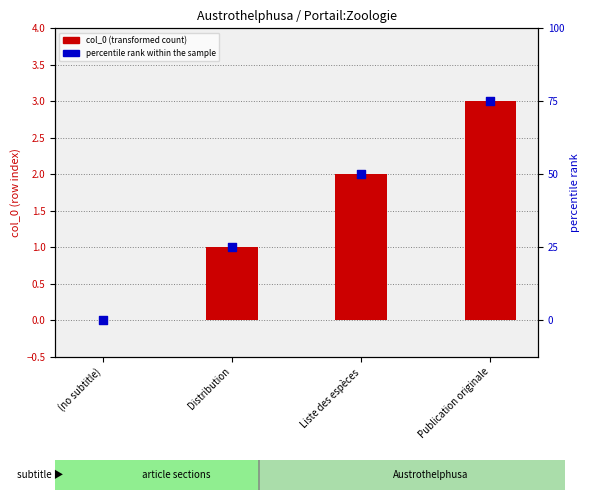

Which series has the largest Y range (max minus min)?

percentile rank within the sample